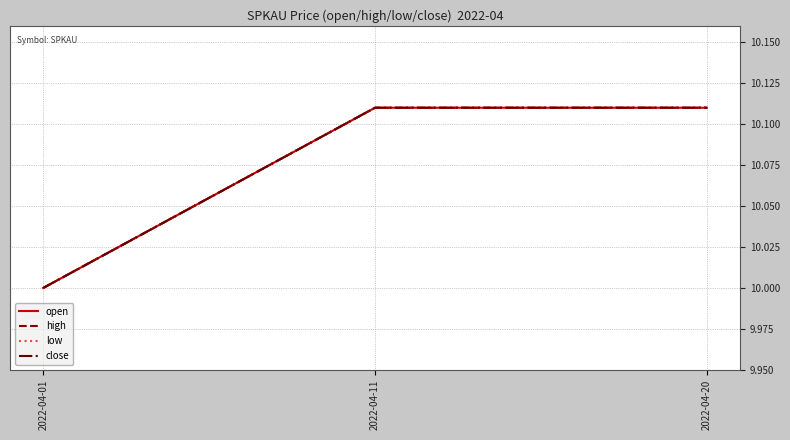

At how many categories does at least one series exceed 10?

2